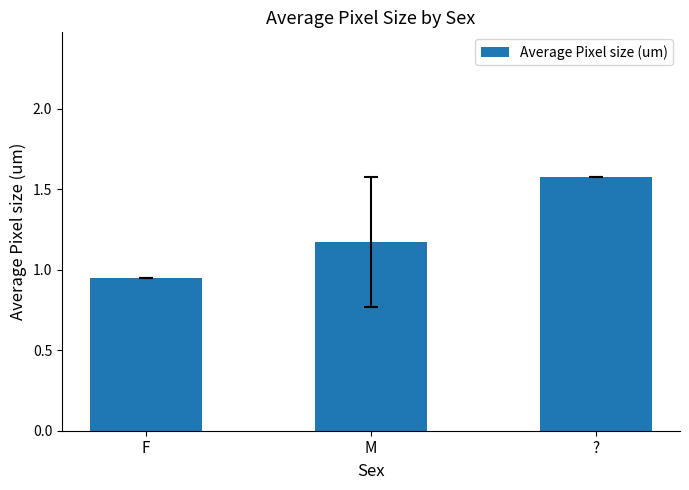

List the labels in order of value, smallest first.

F, M, ?